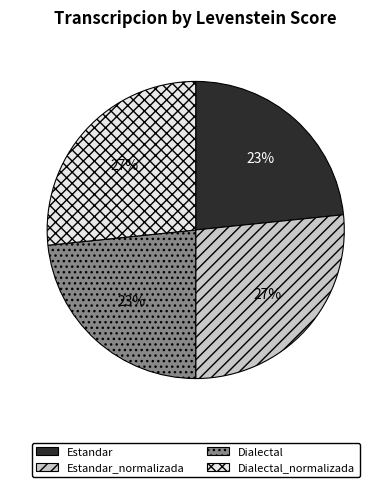

Which has a higher value, Estandar_normalizada or Estandar?

Estandar_normalizada